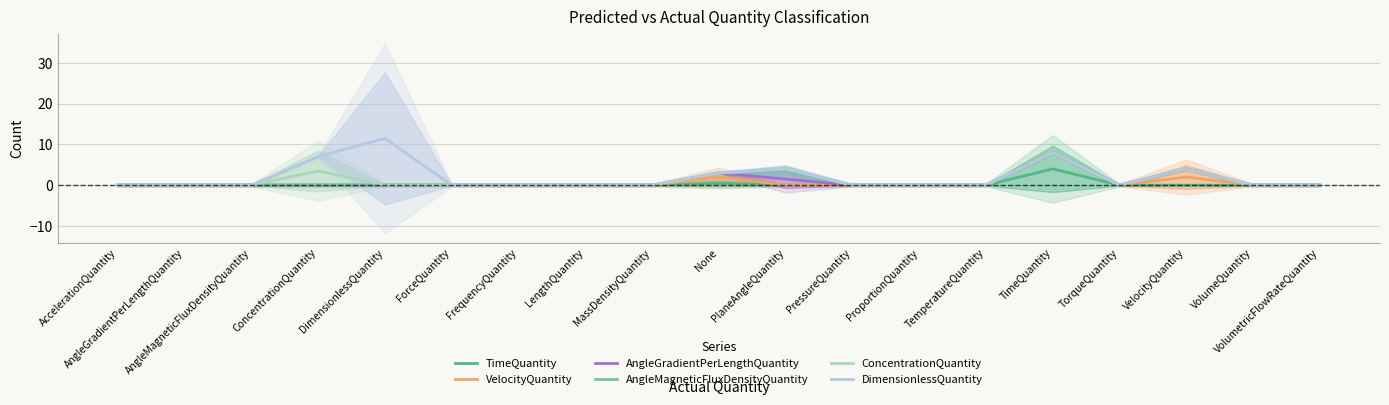

Is this an area chart (filled region under the line)?

No